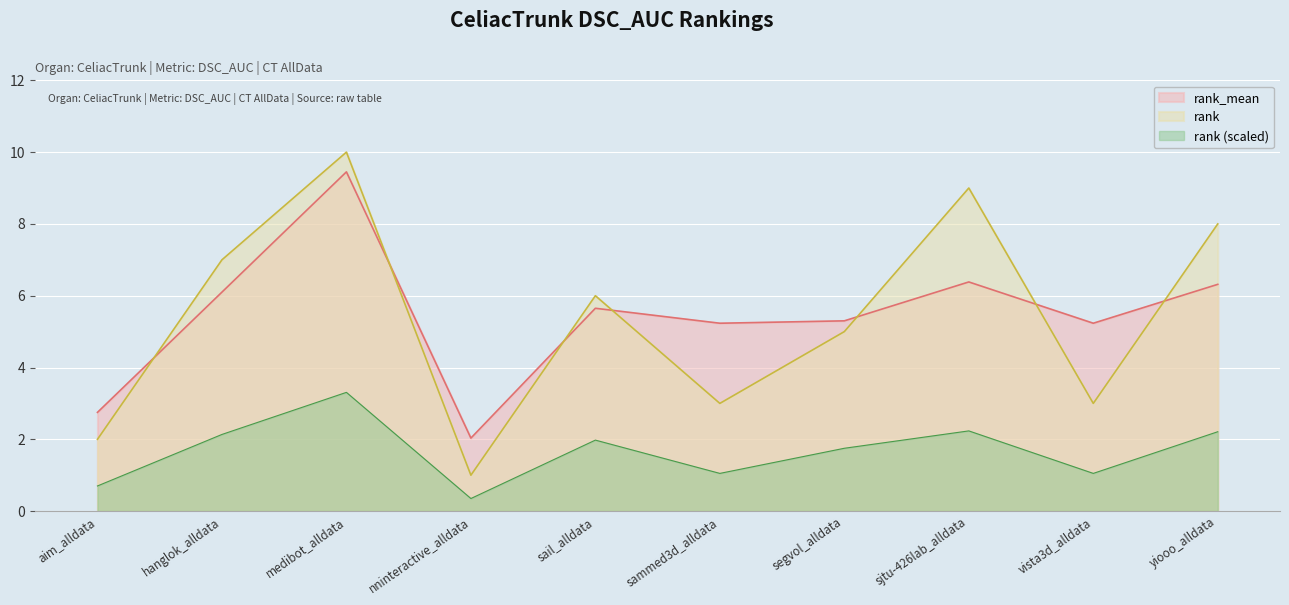

At how many categories does at least one series exceed 1?

10